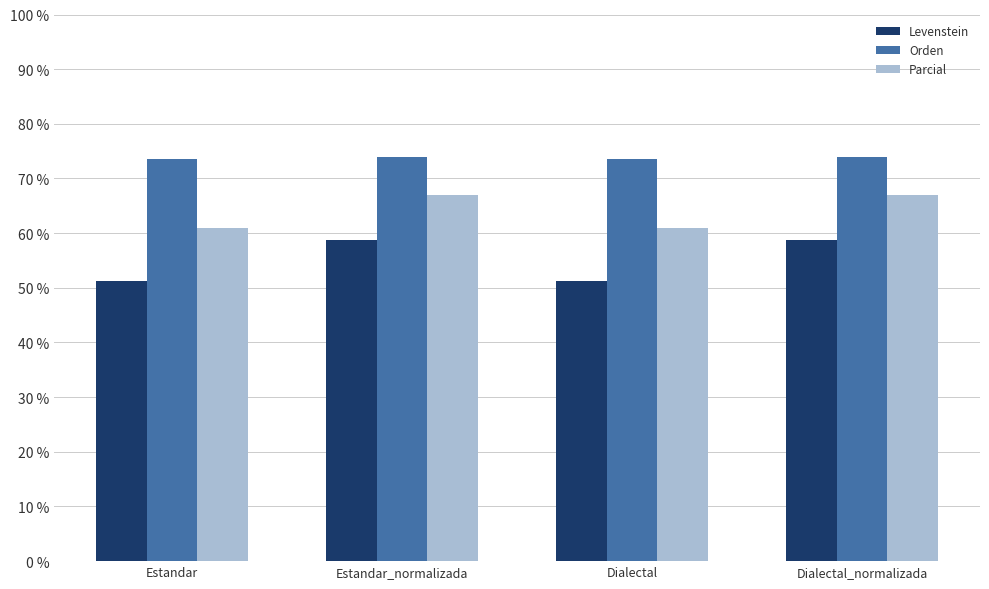

Is it true that Levenstein equals 51.2 at Estandar?

True